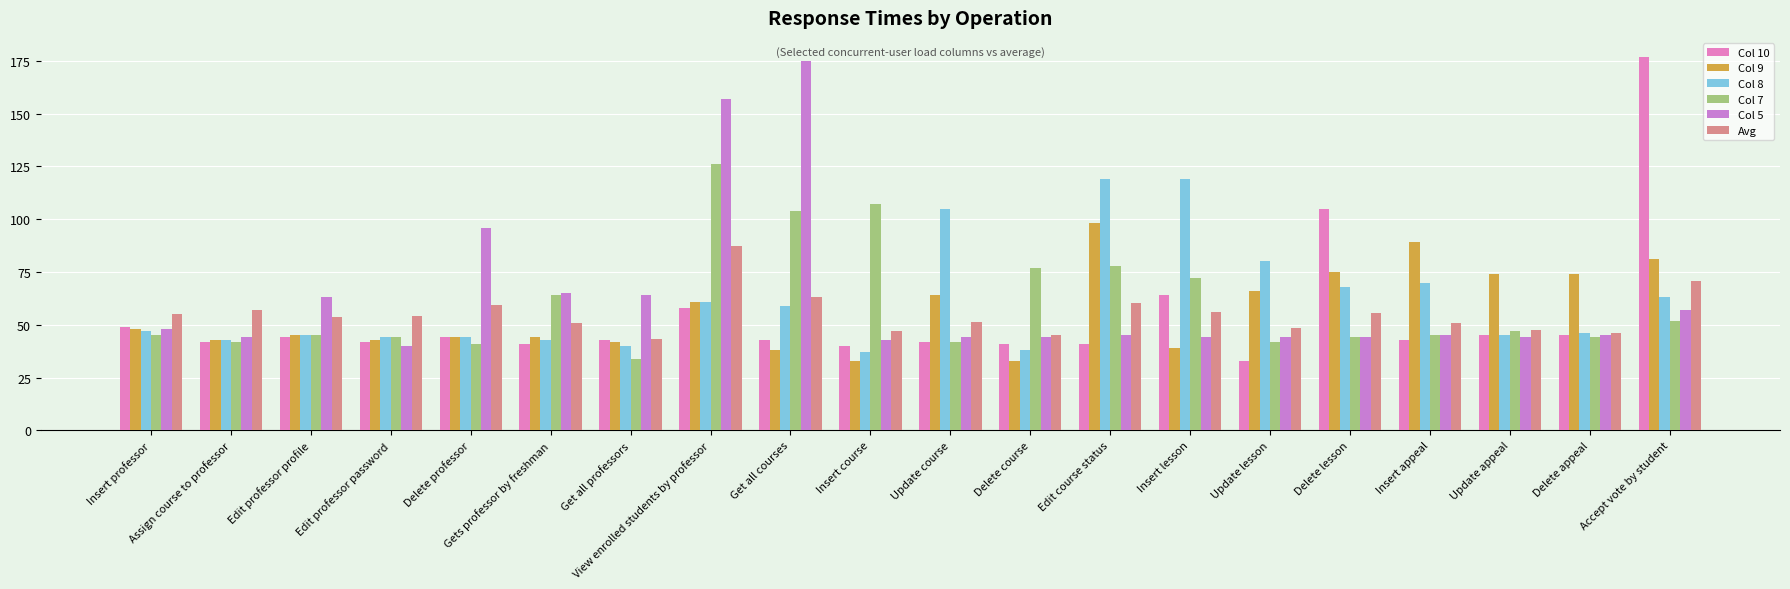

What is the label of the 14th bar from the right?

Get all professors